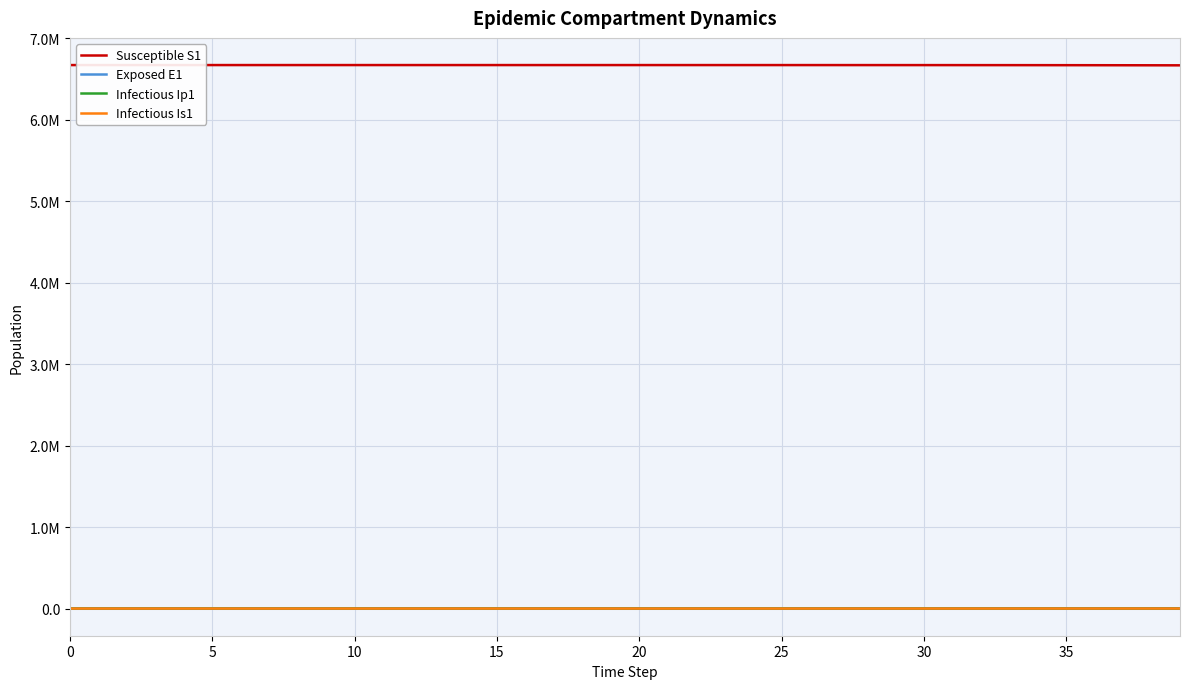

Does the chart have visible grid lines?

Yes